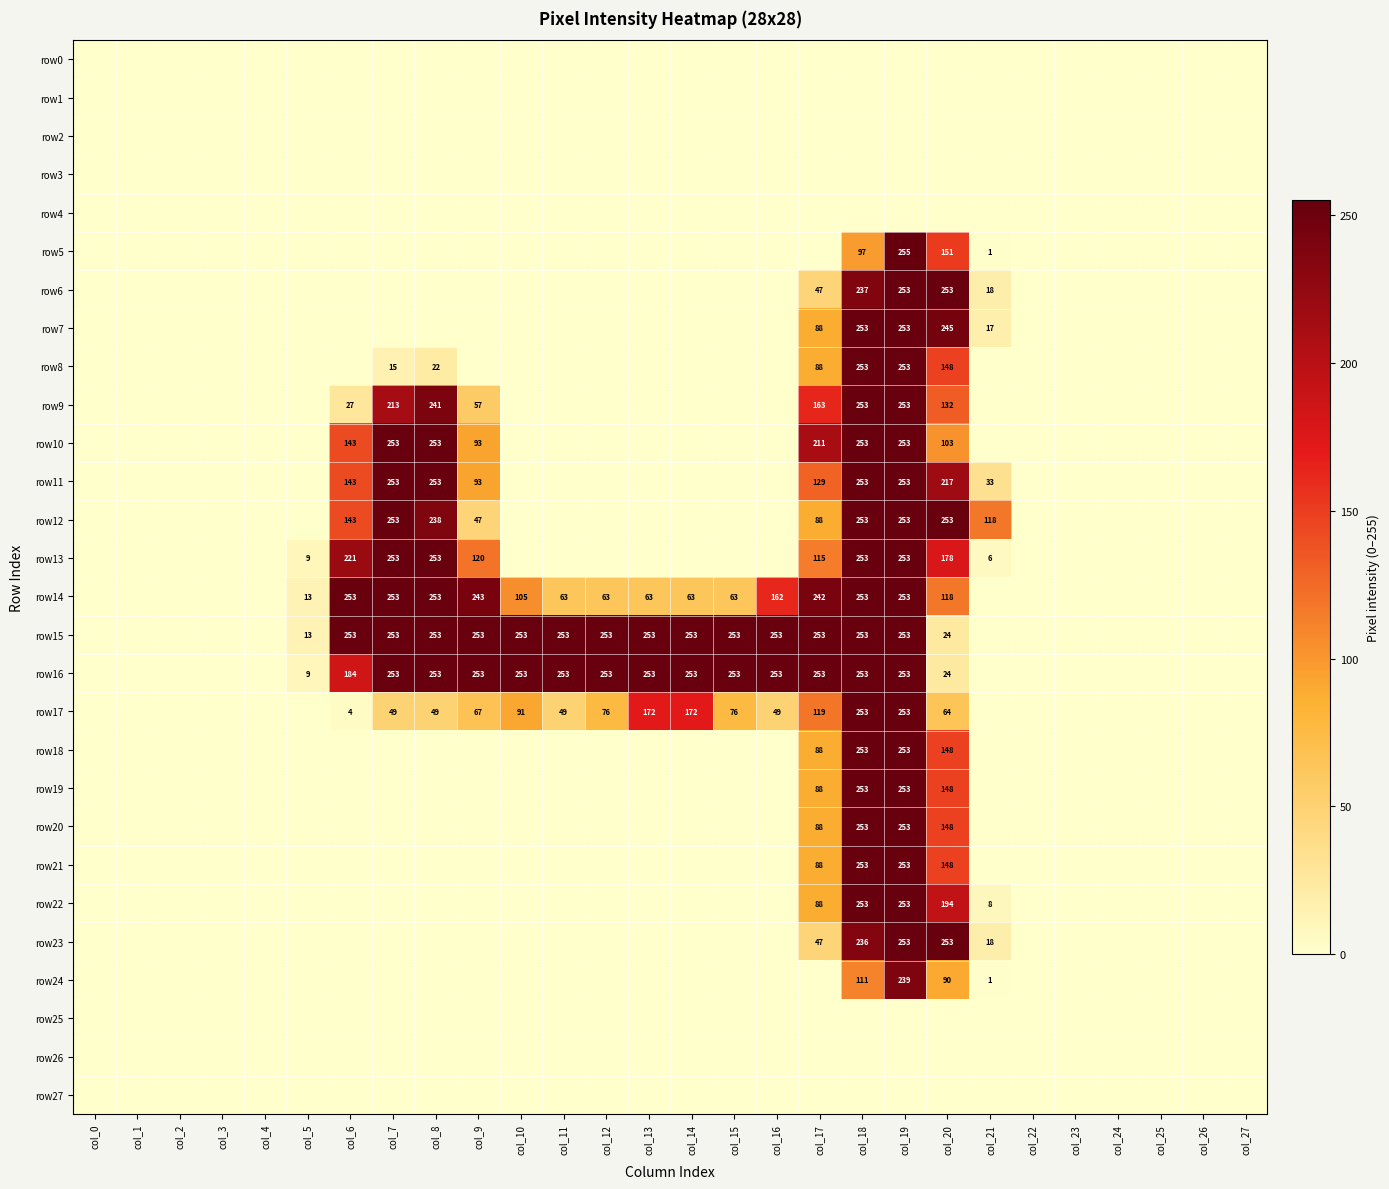

The value of row18 at col_20 is 230. True or false?

False